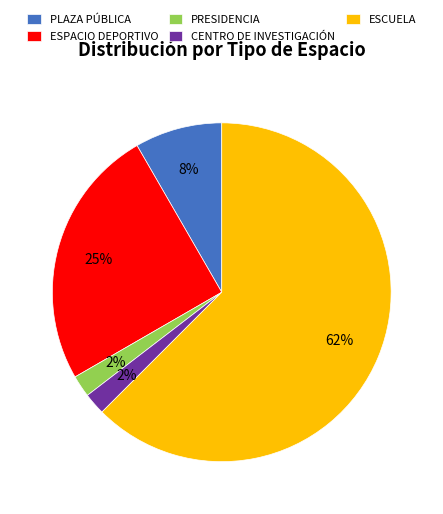

To the nearest percent, what is the combined percentage of ESPACIO DEPORTIVO and PLAZA PÚBLICA?

33%